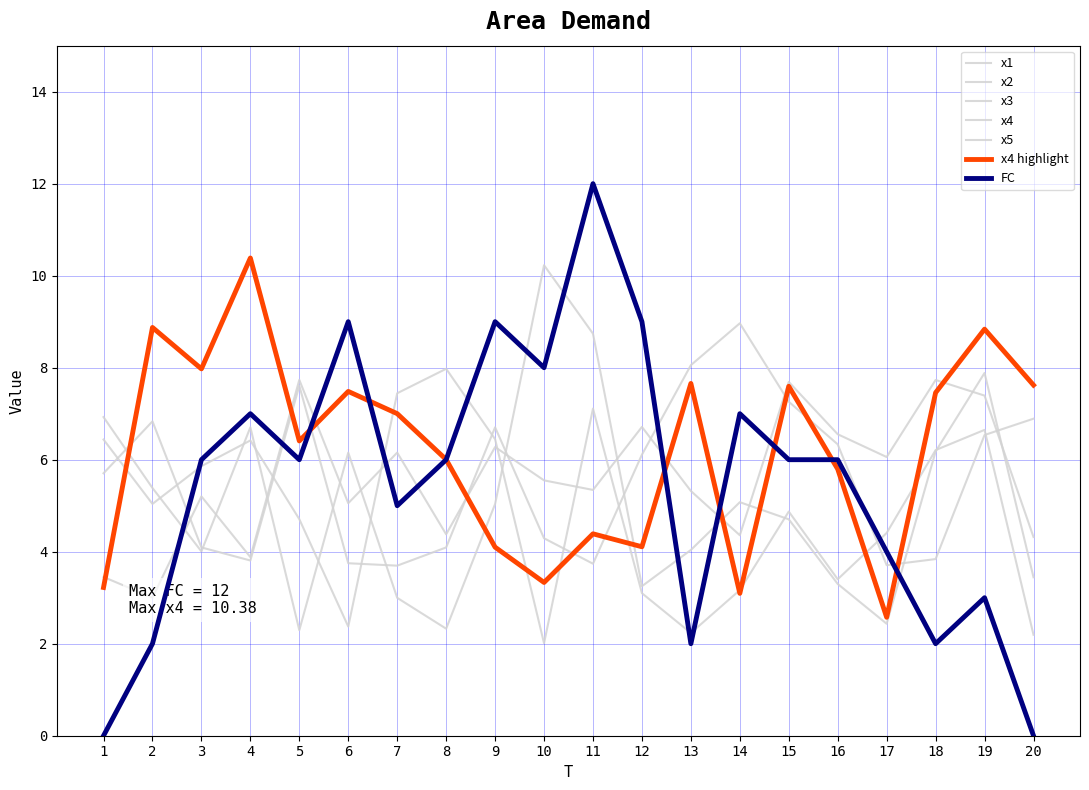

Which series has the widest spread of values?

FC